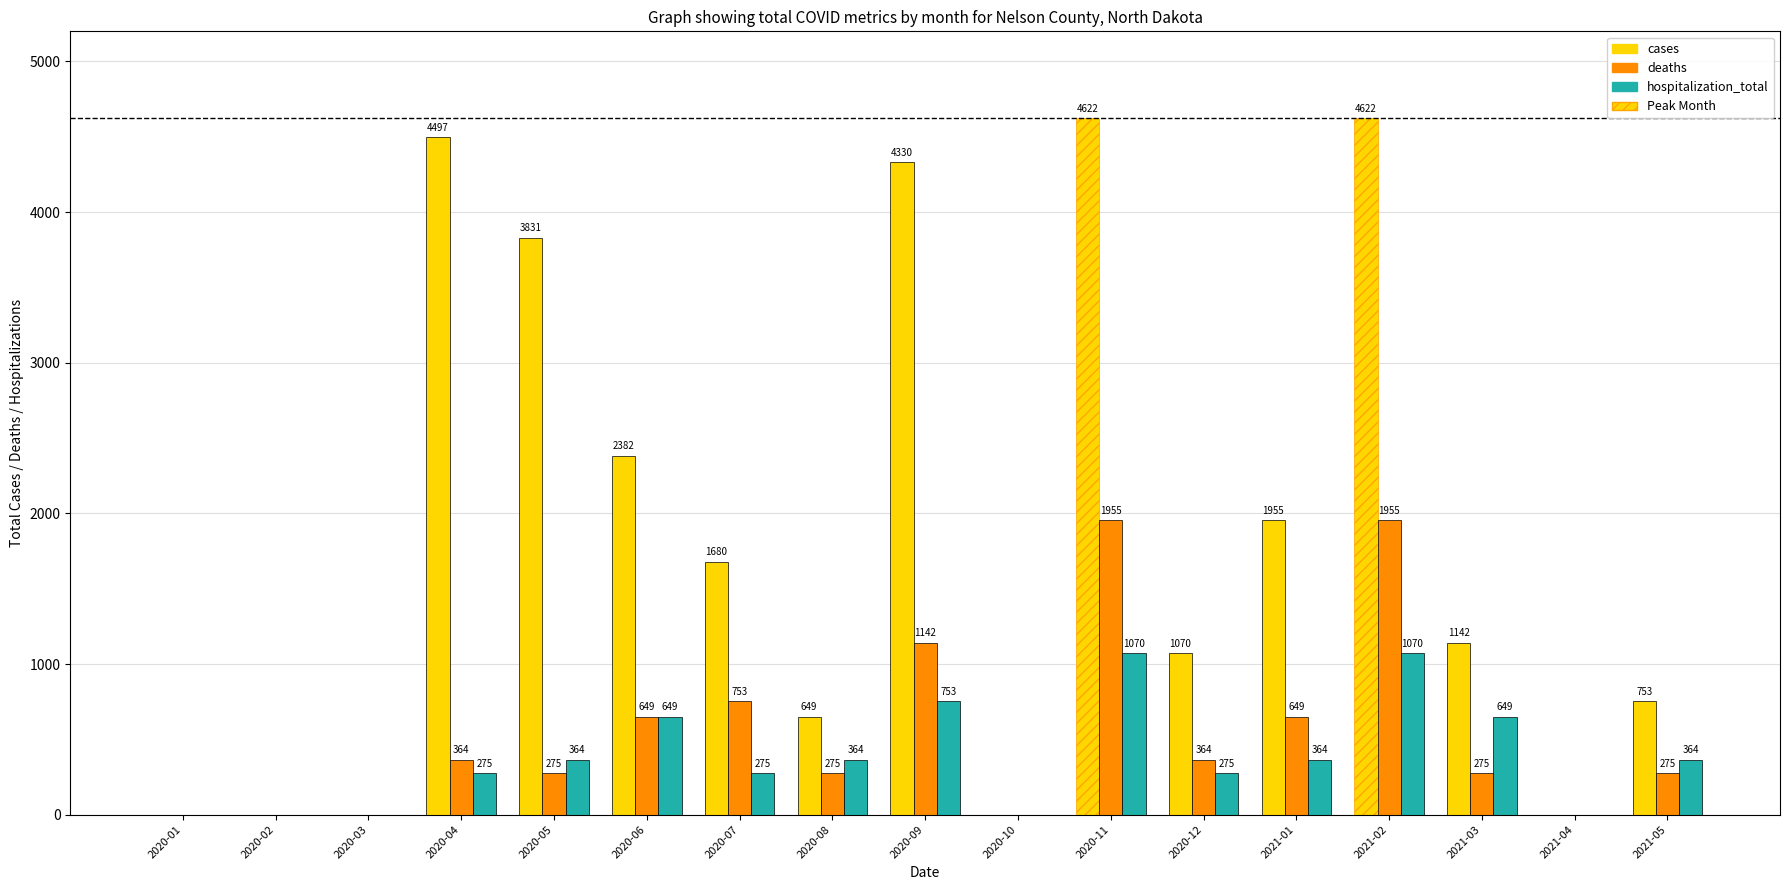

How many data points does each series have?

17